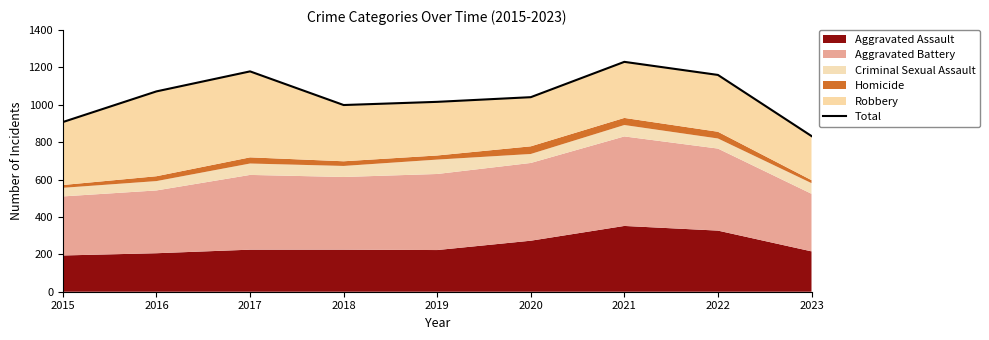

What is the difference between the maximum and minimum values?

397